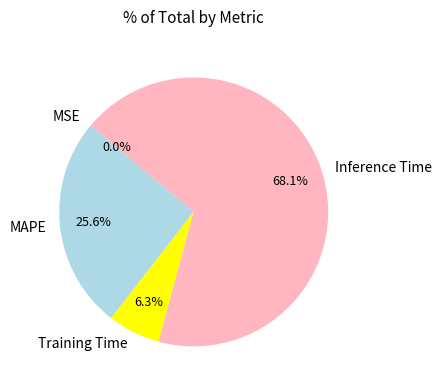

What is the majority slice?

Inference Time